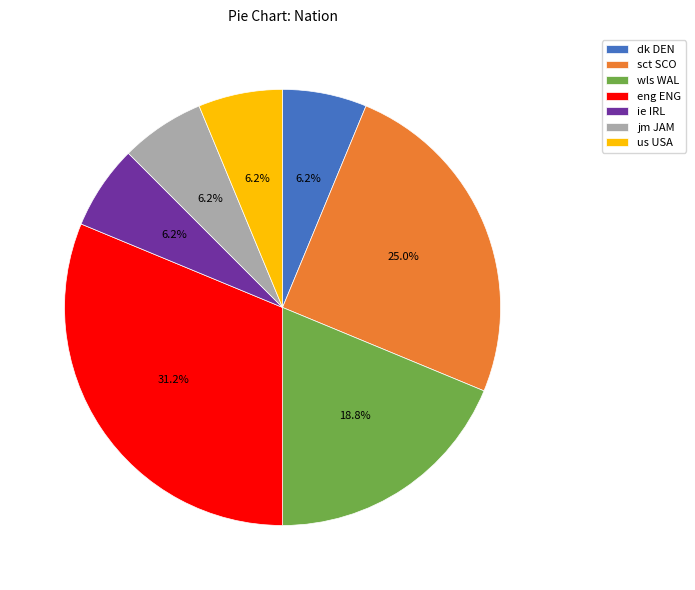

How many slices are in this pie chart?

7